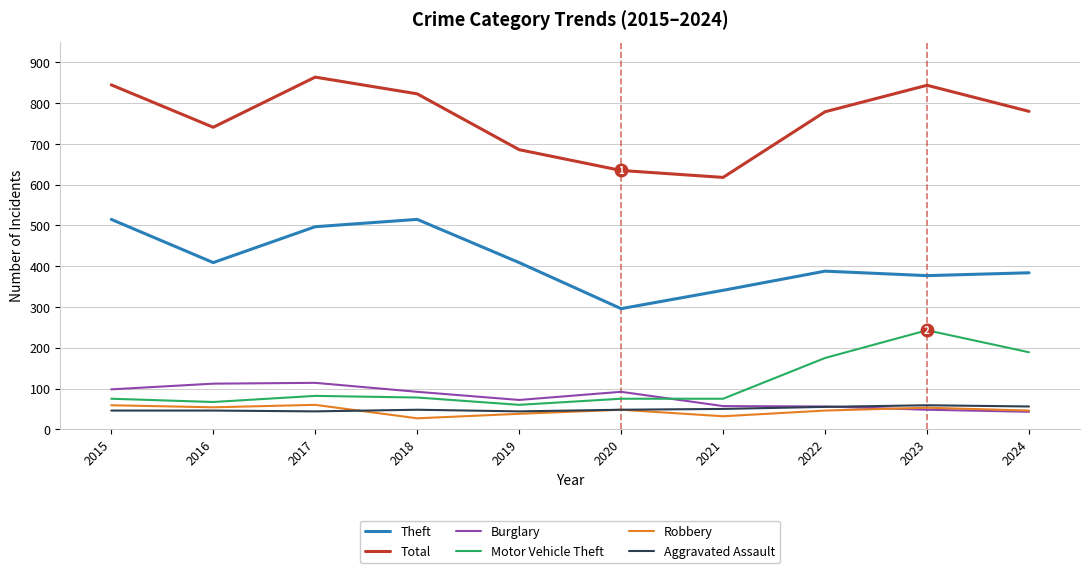

What is the total value across all series at 2021?

1173